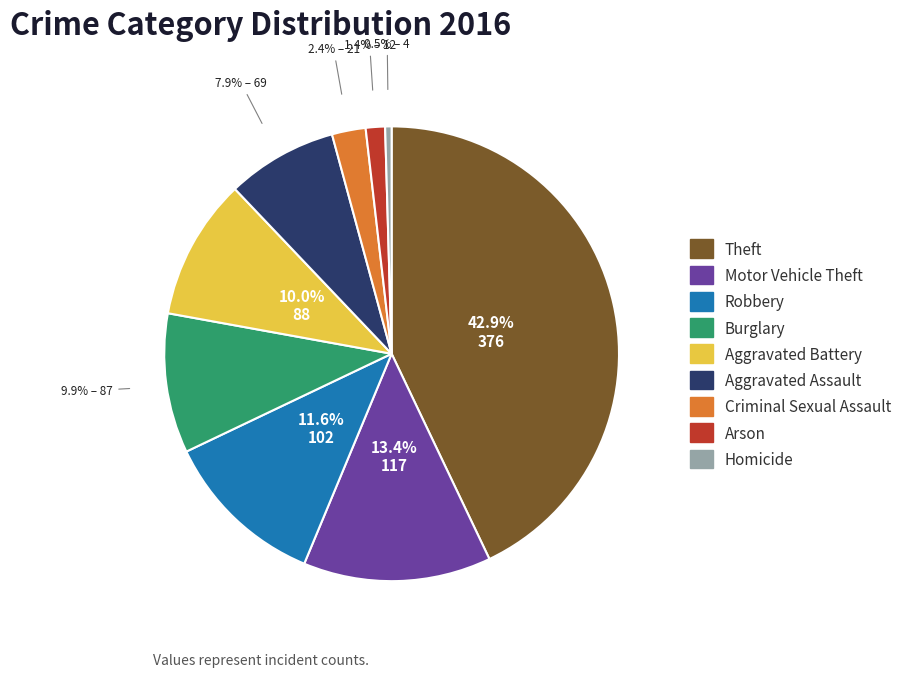

How many segments does this pie chart have?

9